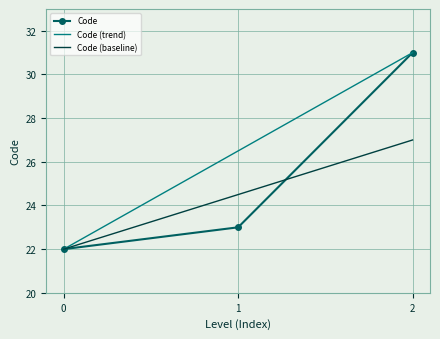

What is the difference between the maximum and minimum values?

9